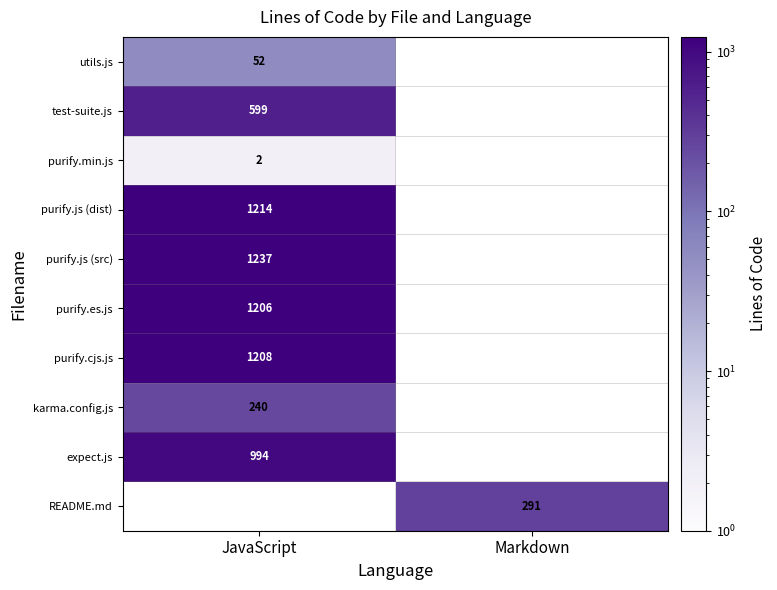

Is it true that purify.min.js equals 1 at JavaScript?

False